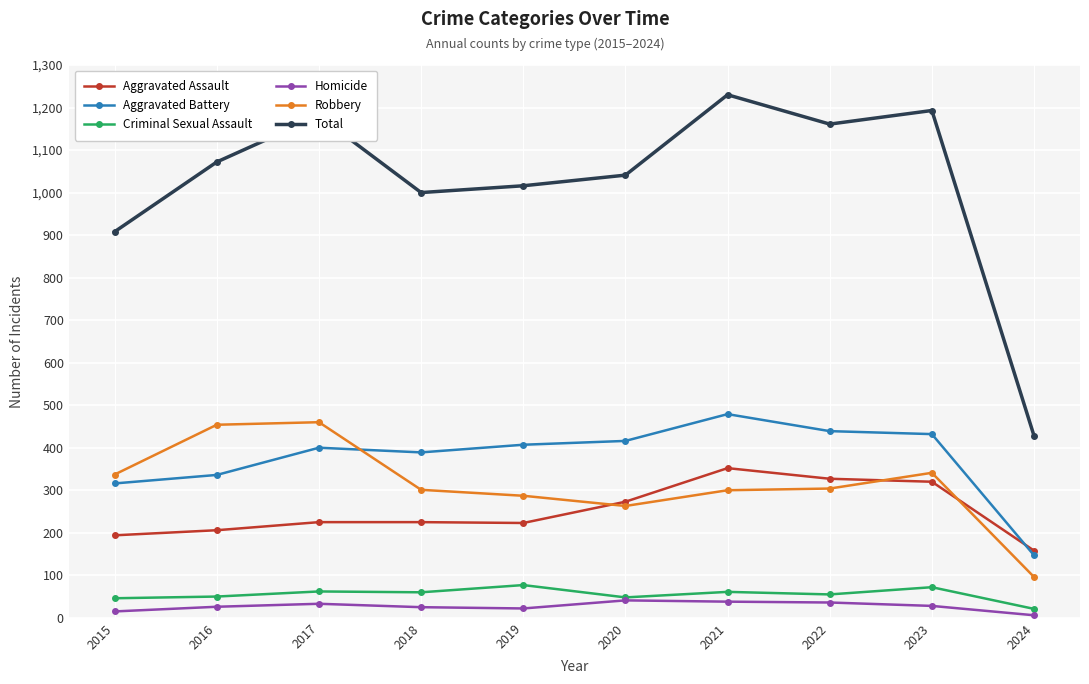

True or false: Total has a value of 1041 at 2020.

True